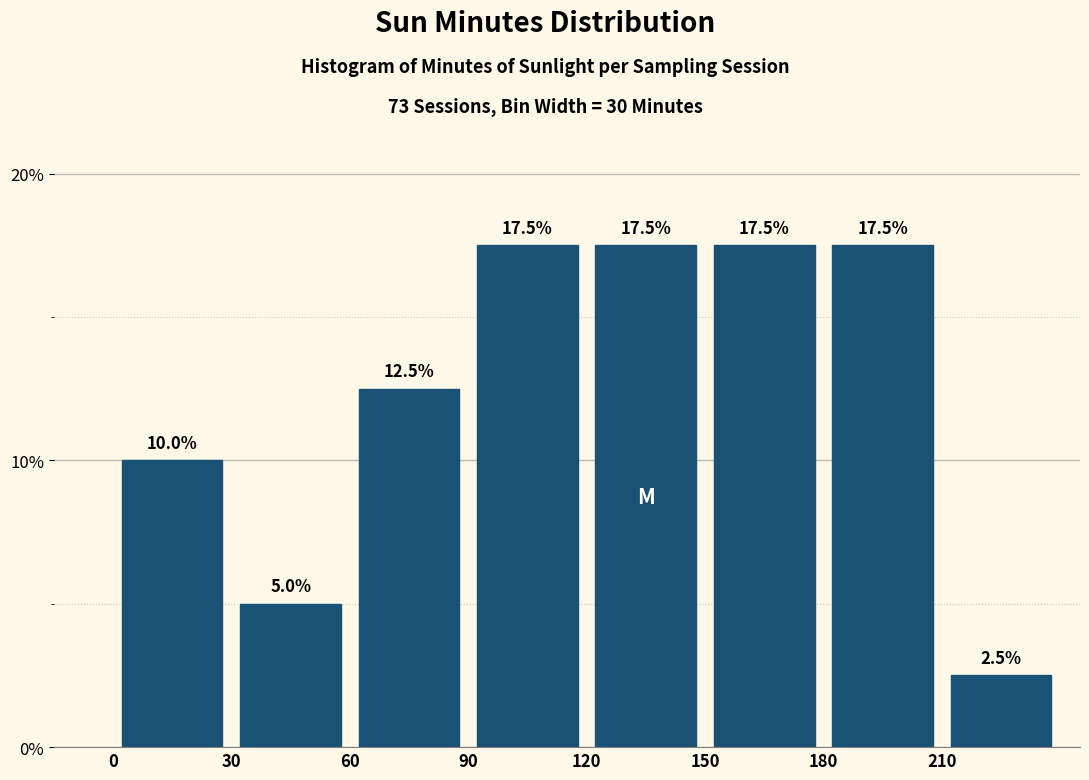

Reading left to right, transcribe this chart: for each bar, give the range it covers on the x-axis and its height.

0 to 30: 10.0
30 to 60: 5.0
60 to 90: 12.5
90 to 120: 17.5
120 to 150: 17.5
150 to 180: 17.5
180 to 210: 17.5
210 to 240: 2.5